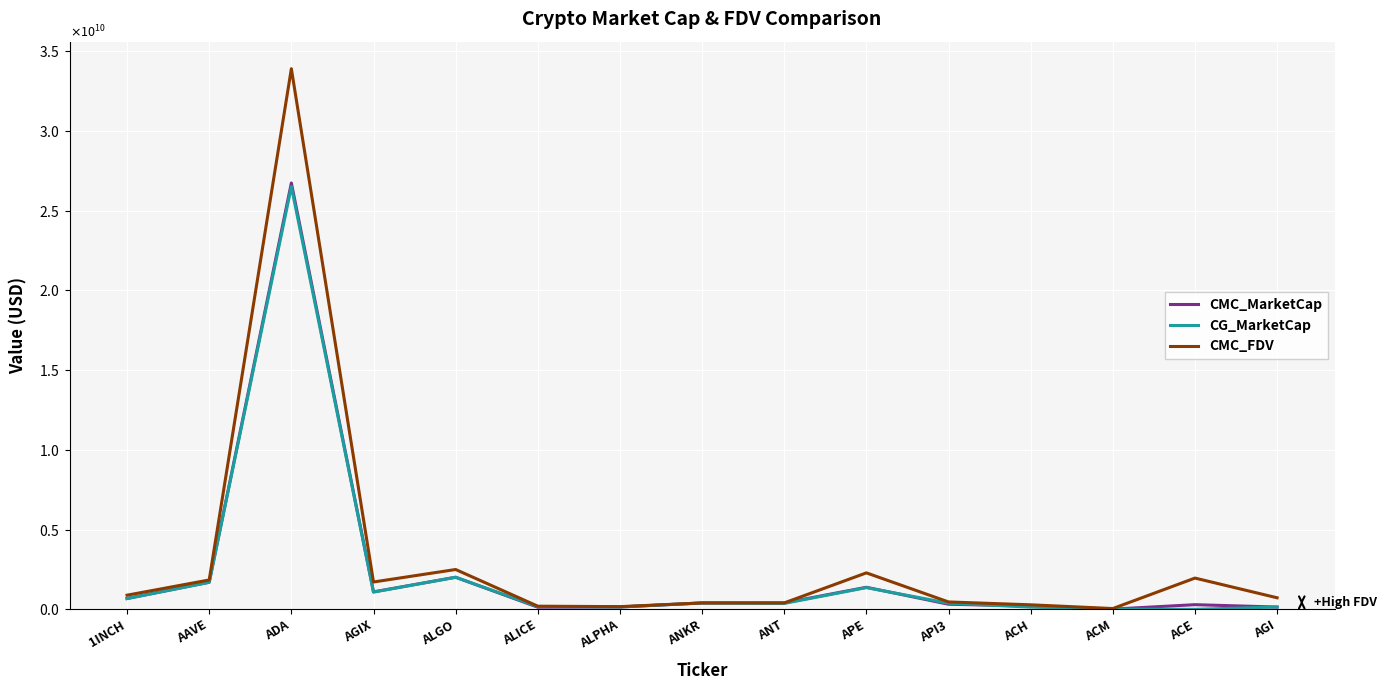

At how many categories does at least one series exceed 33826797310?

1